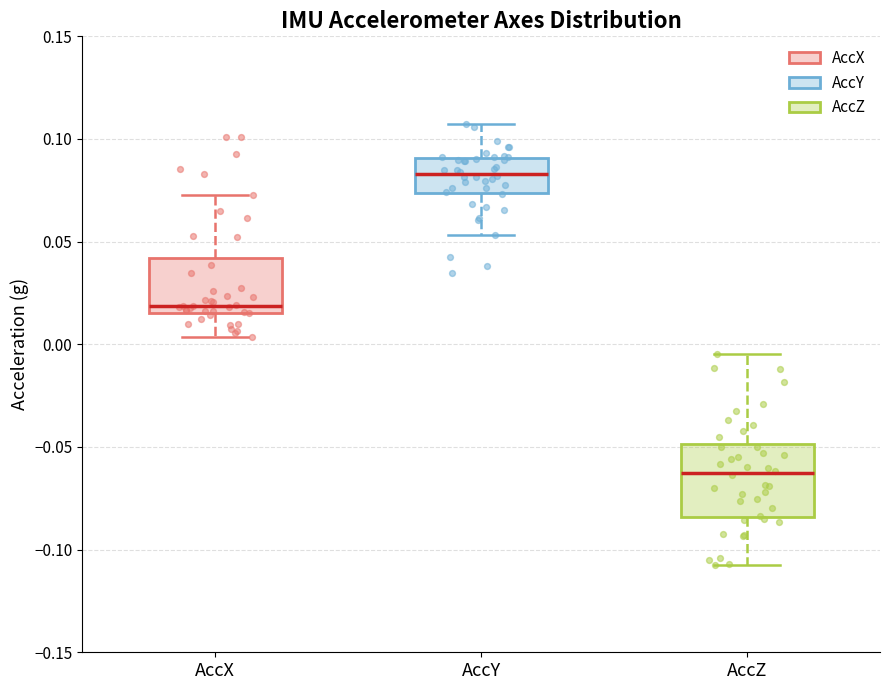

Reading left to right, transcribe this box plot: for each box, give where its median line is, the range the box spans, and where its two whiskers end, as read against the y-axis. The values are not printed on the chart, so give them approximately, as read against the axis.

AccX: median 0.020, box 0.015 to 0.040, whiskers 0.005 to 0.075
AccY: median 0.085, box 0.075 to 0.090, whiskers 0.055 to 0.105
AccZ: median -0.065, box -0.085 to -0.050, whiskers -0.110 to -0.005